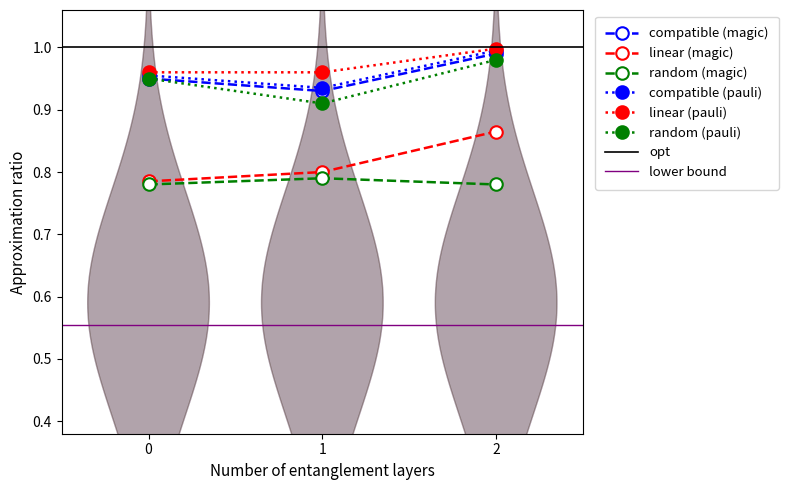

Count the random (magic) values in the range 0 to 1.

3